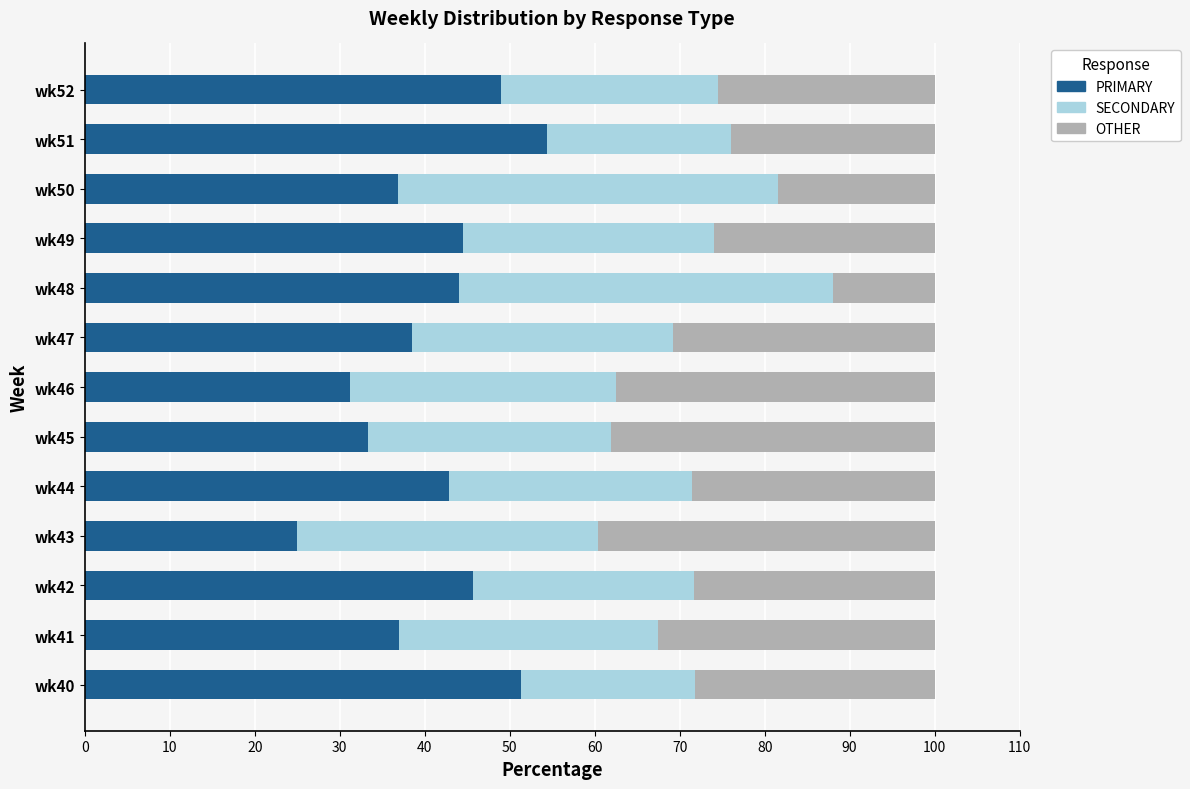

The value of PRIMARY at wk51 is 54.3. True or false?

True